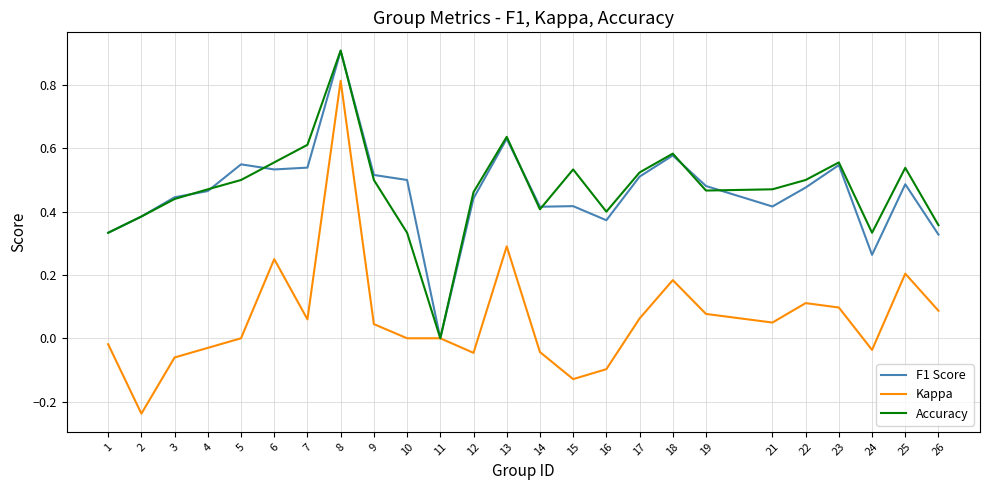

Between 6 and 11, which series saw the biggest shift?

Accuracy